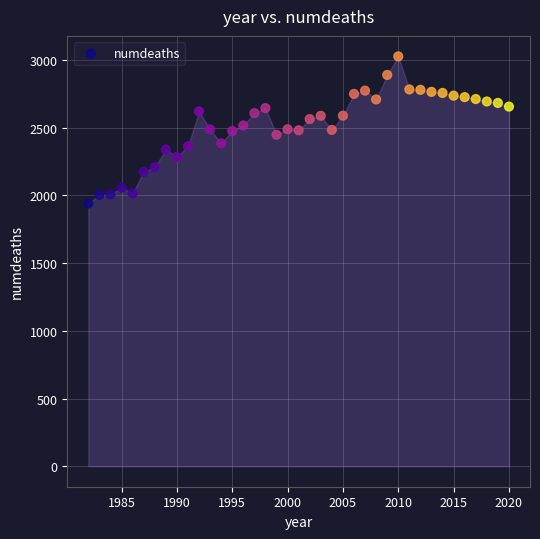

What is the range of X values (max minus min)?

38